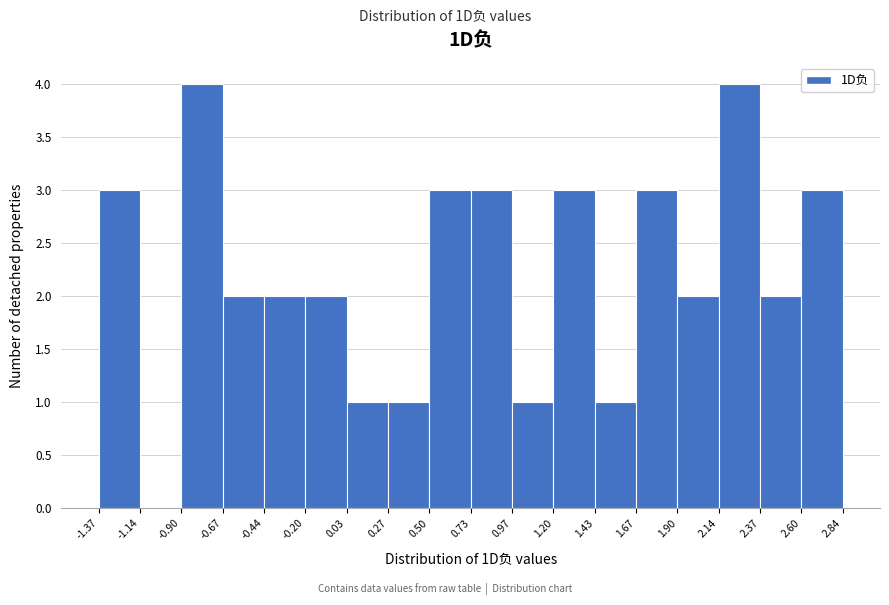

What is the height of the bar covering -0.44 to -0.20 on the x-axis? The values are not printed on the chart, so give them approximately, as read against the axis.

2